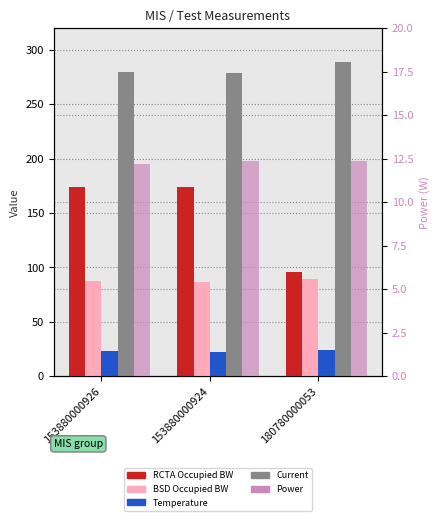

Where does the RCTA Occupied BW series first go above 173?

153880000926